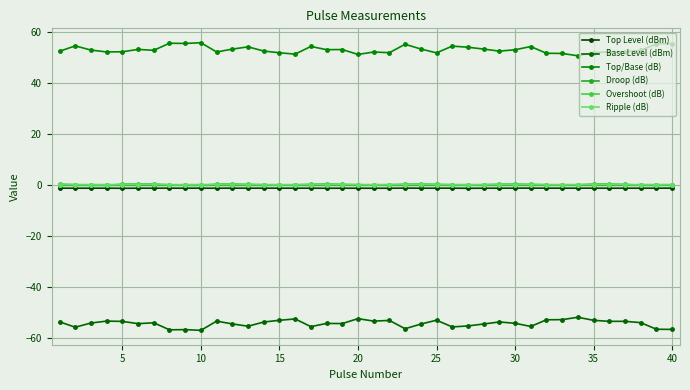

Rank the series by their maximum value, from highest to lowest.

Top/Base (dB), Overshoot (dB), Ripple (dB), Droop (dB), Top Level (dBm), Base Level (dBm)